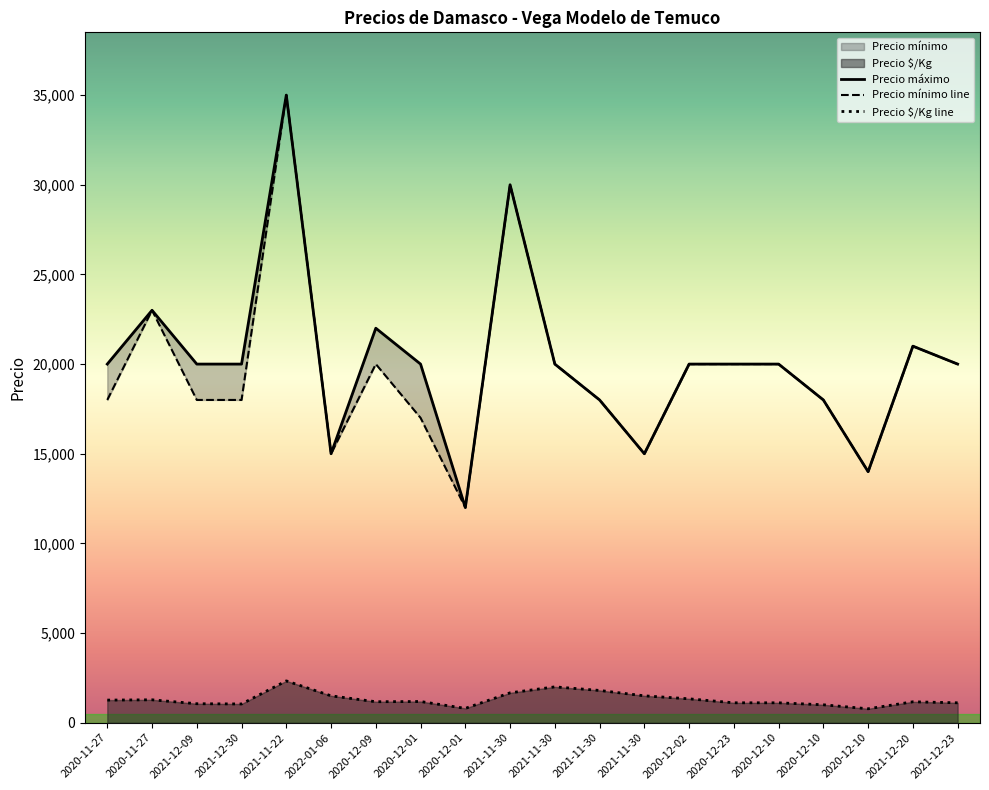

Which series has the largest range (max minus min)?

Precio mínimo